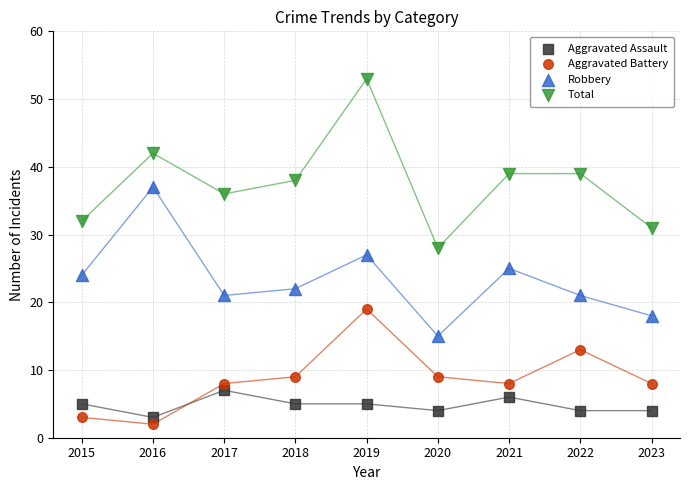

Which series reaches the maximum Y coordinate?

Total